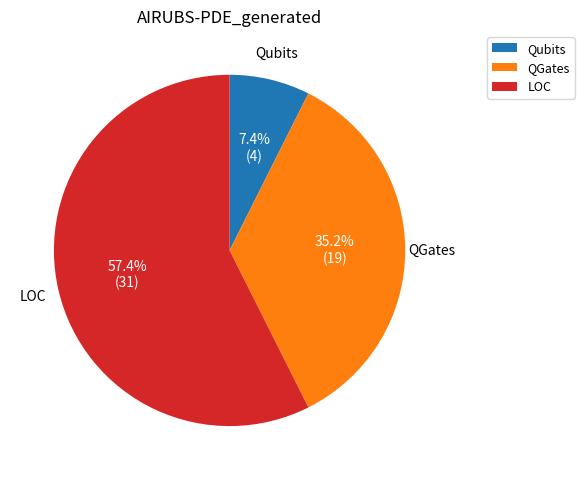

Between LOC and QGates, which is larger?

LOC